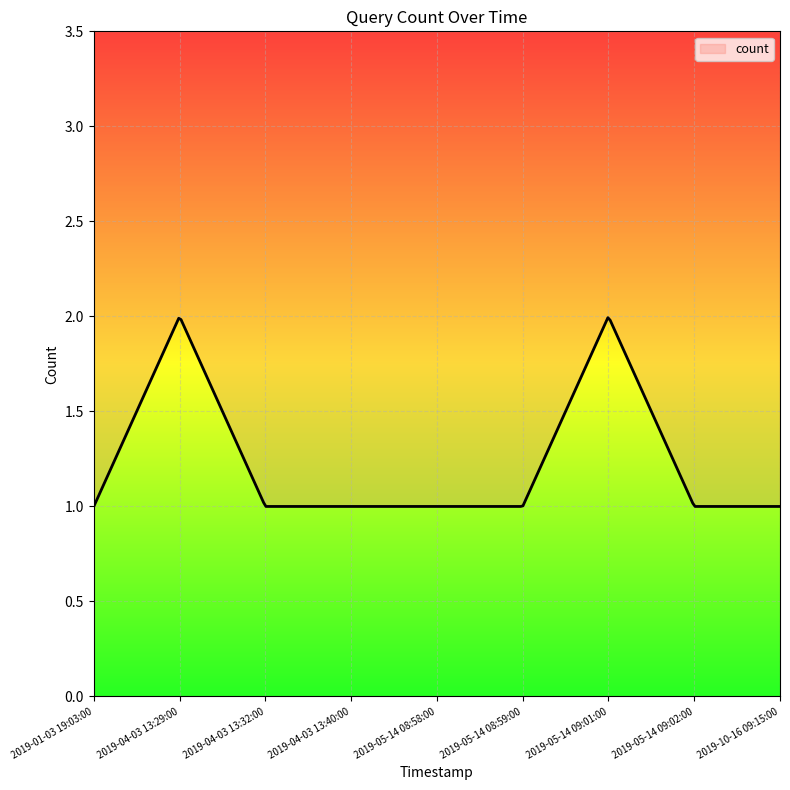

Which category has the lowest value across all series?

2019-01-03 19:03:00